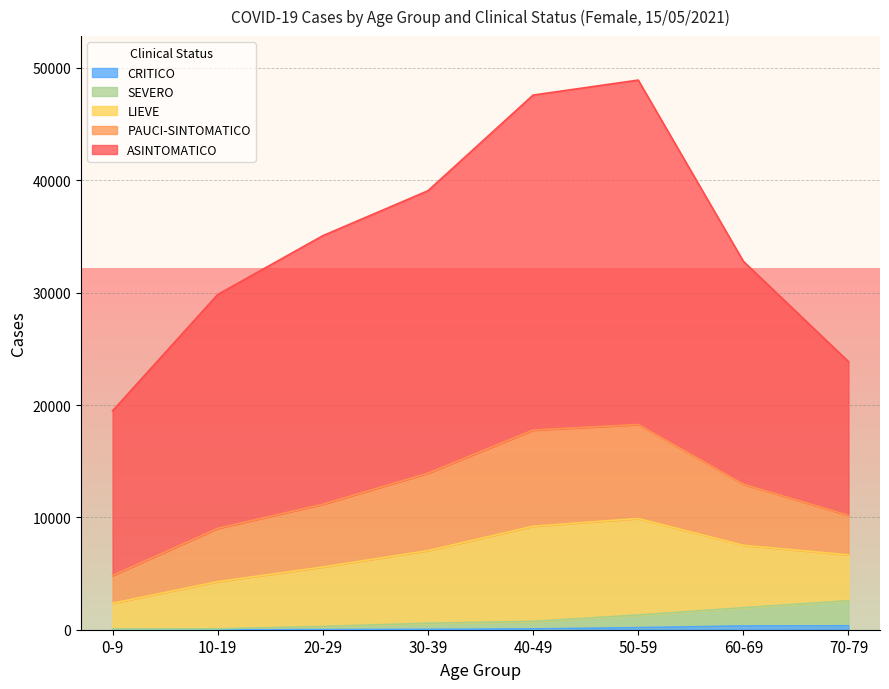

Rank the categories by SEVERO value from lowest to highest.

0-9, 10-19, 20-29, 30-39, 40-49, 50-59, 60-69, 70-79